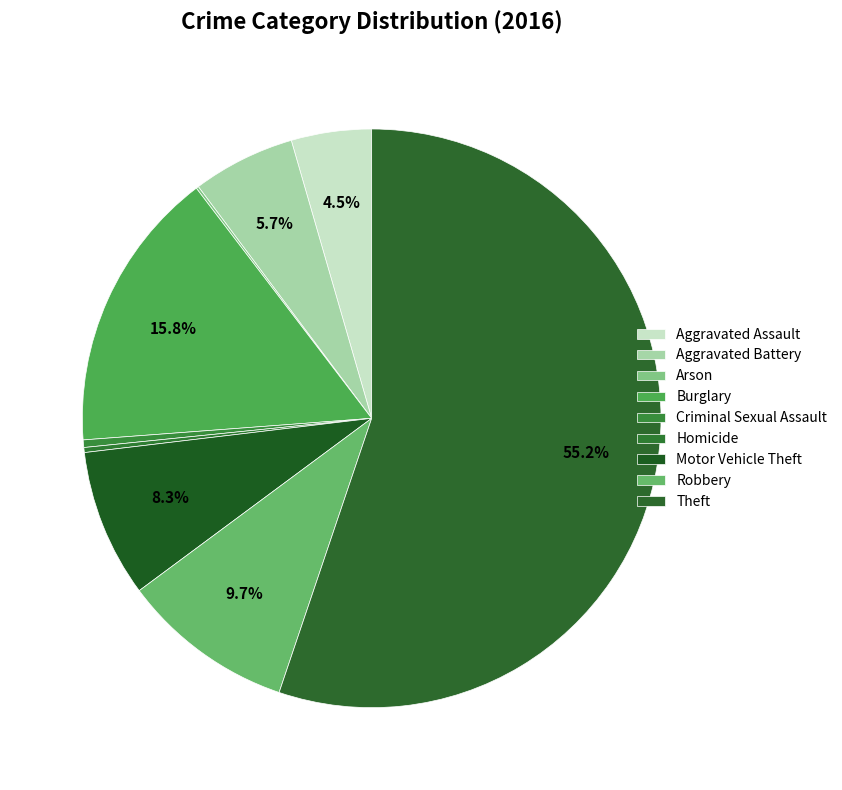

Which category has the biggest portion of the pie?

Theft